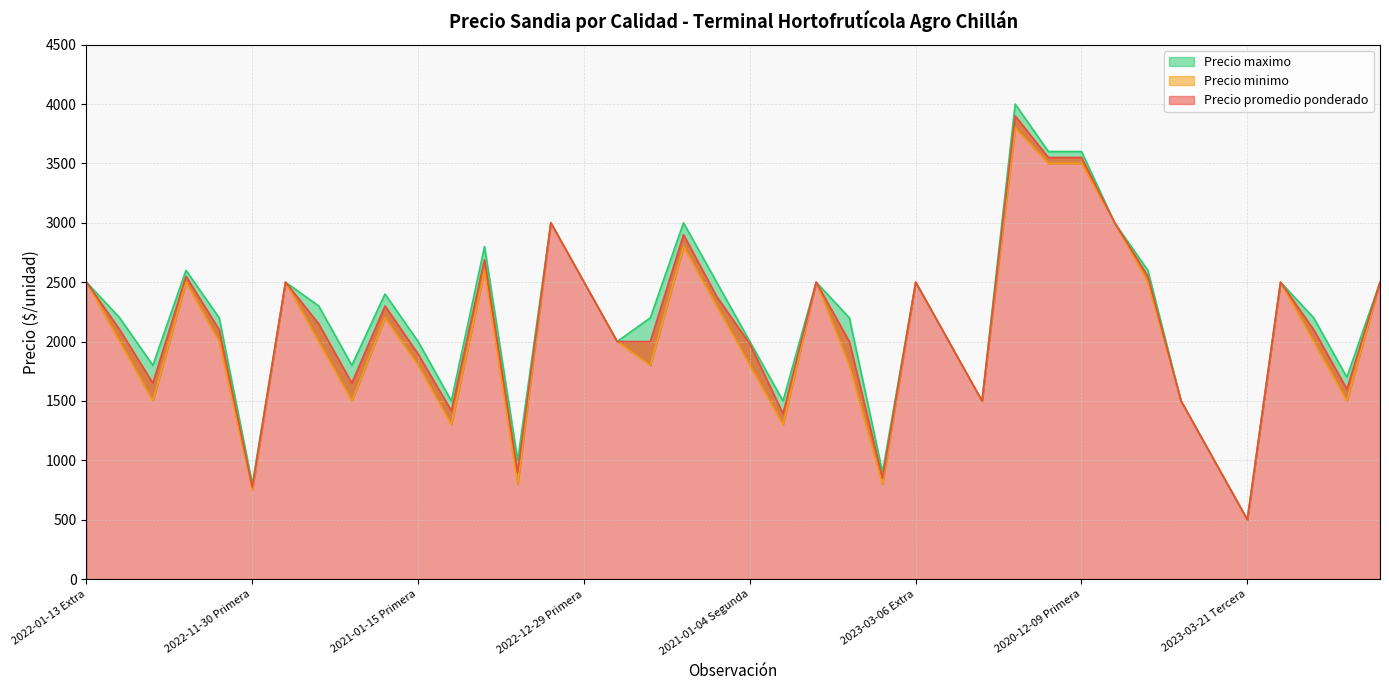

True or false: Precio maximo has more than 1 interior local peaks.

True